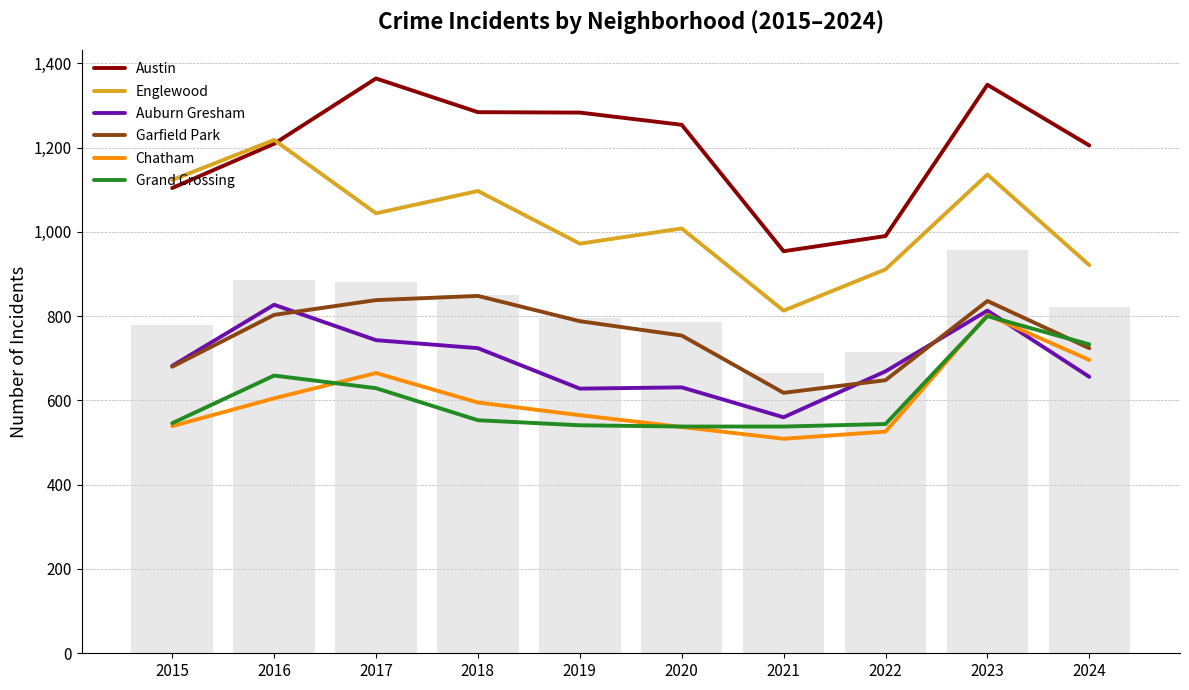

What are all the series names shown in the legend?

Austin, Englewood, Auburn Gresham, Garfield Park, Chatham, Grand Crossing